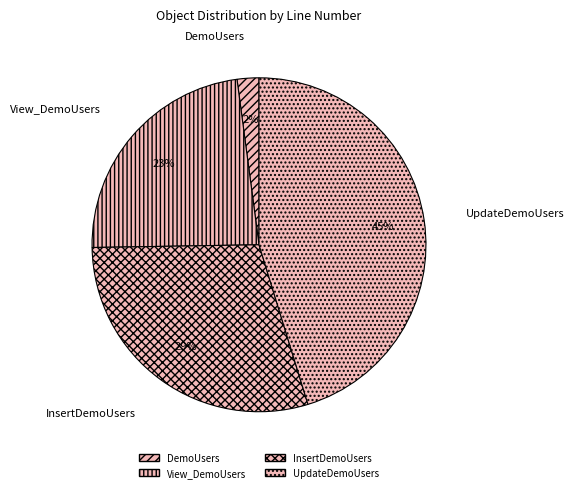

What is the ratio of the value at View_DemoUsers to the value at UpdateDemoUsers?

0.5